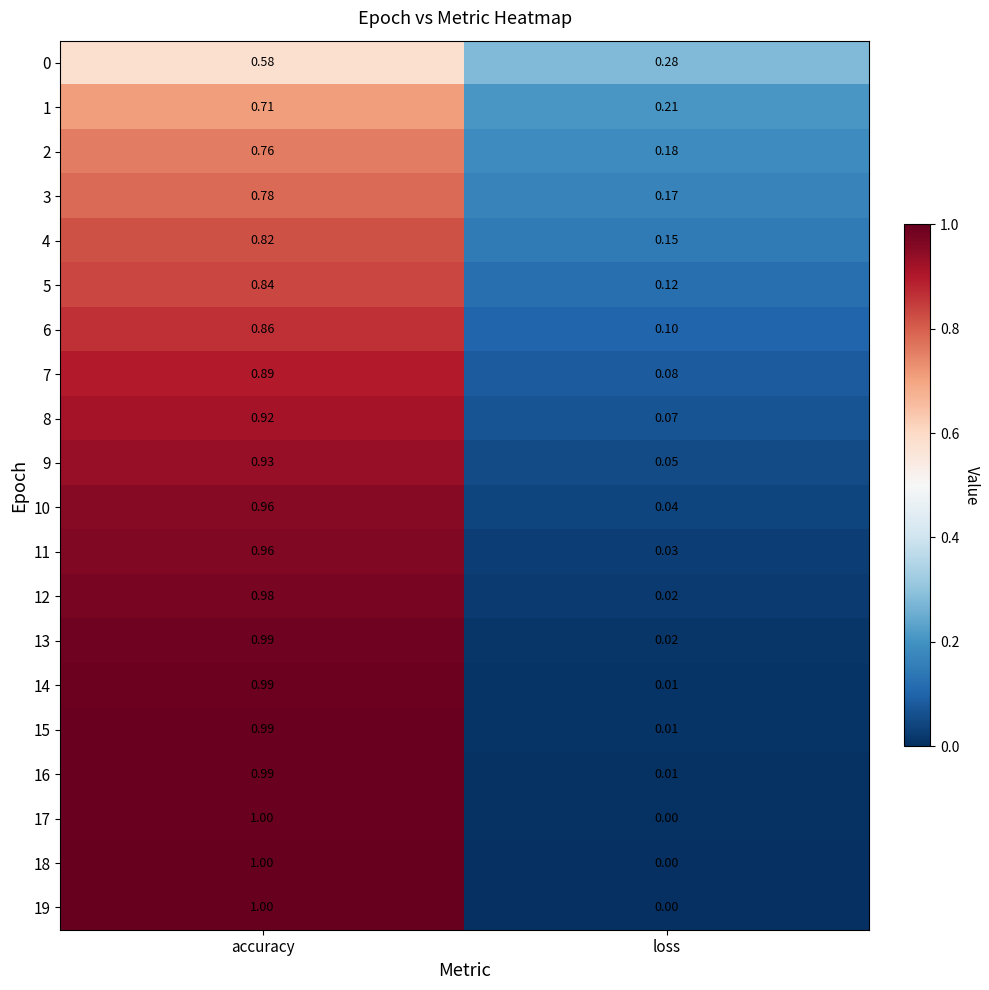

Which category has the lowest value in the 15 series?

loss